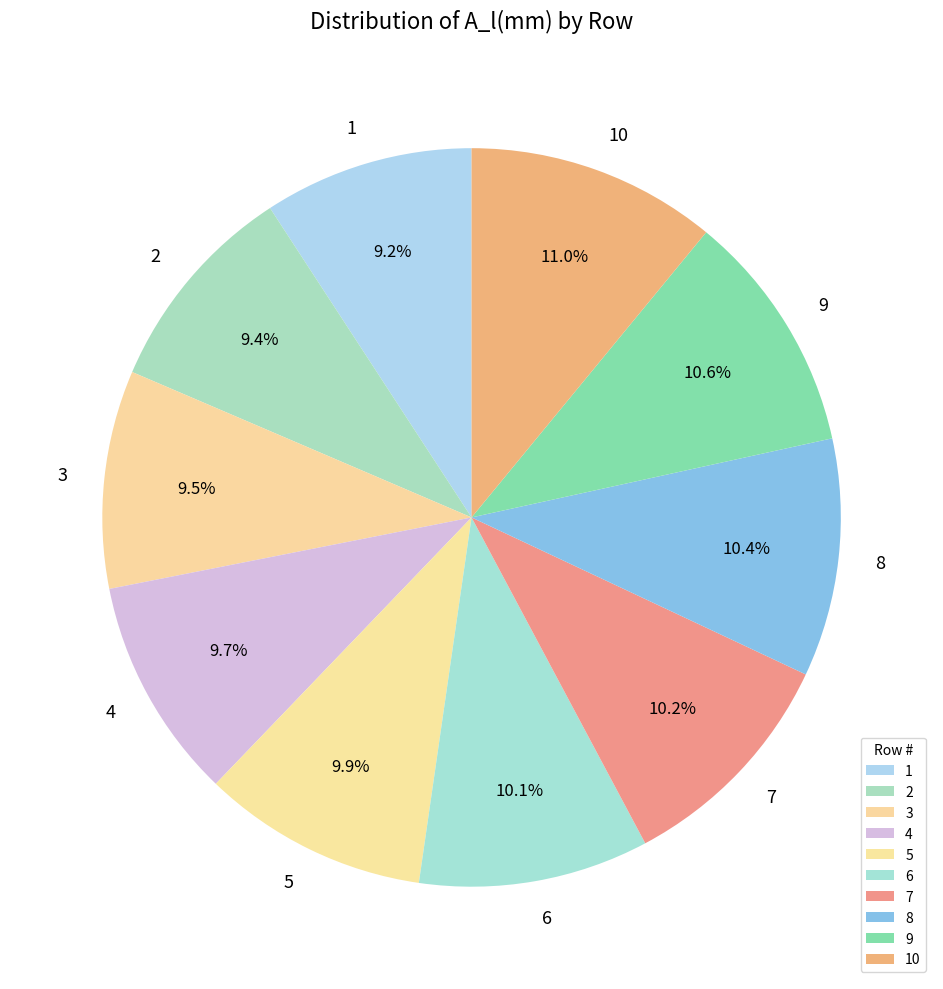

Between 3 and 8, which is larger?

8